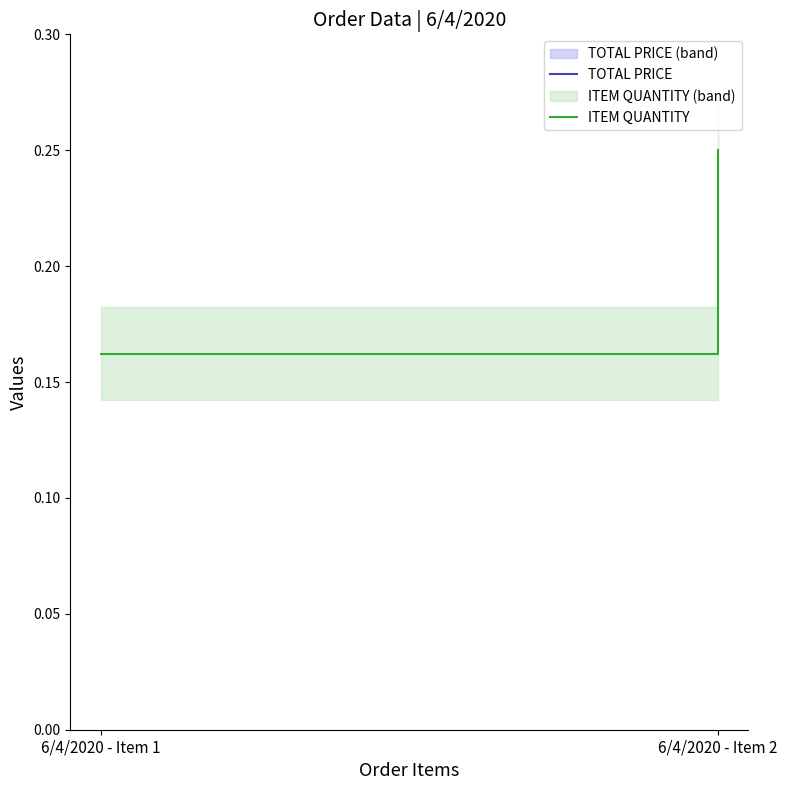

The value of ITEM QUANTITY at 6/4/2020 - Item 1 is 0.1. True or false?

False